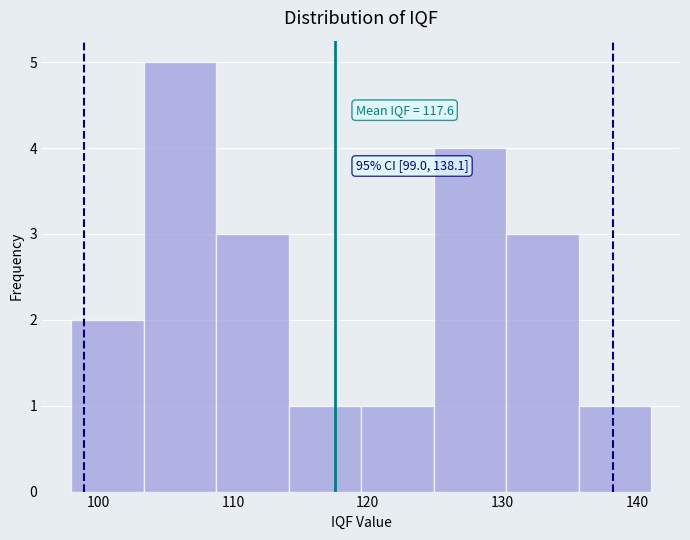

Which range on the x-axis has the tallest bar?

103 to 109